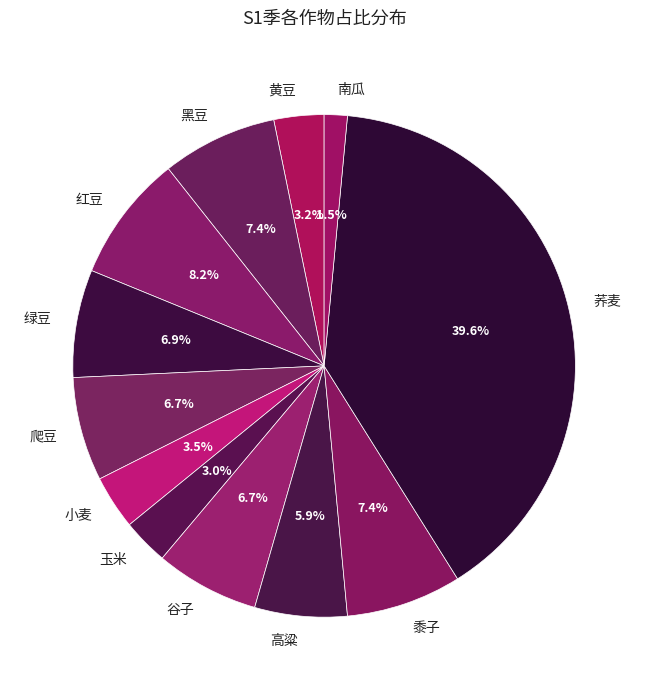

Which category has the biggest portion of the pie?

荞麦